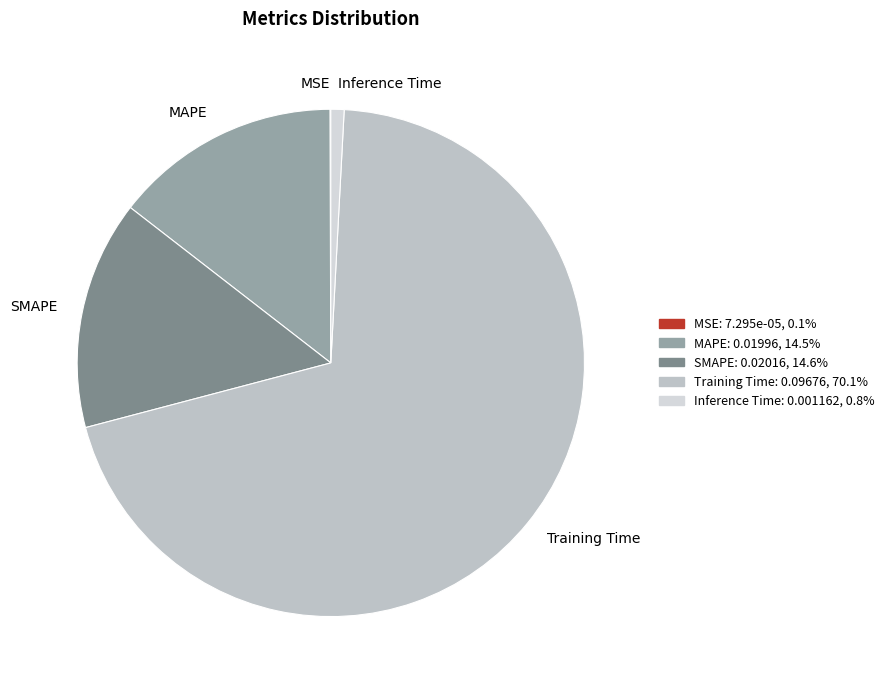

Which slice is the largest?

Training Time